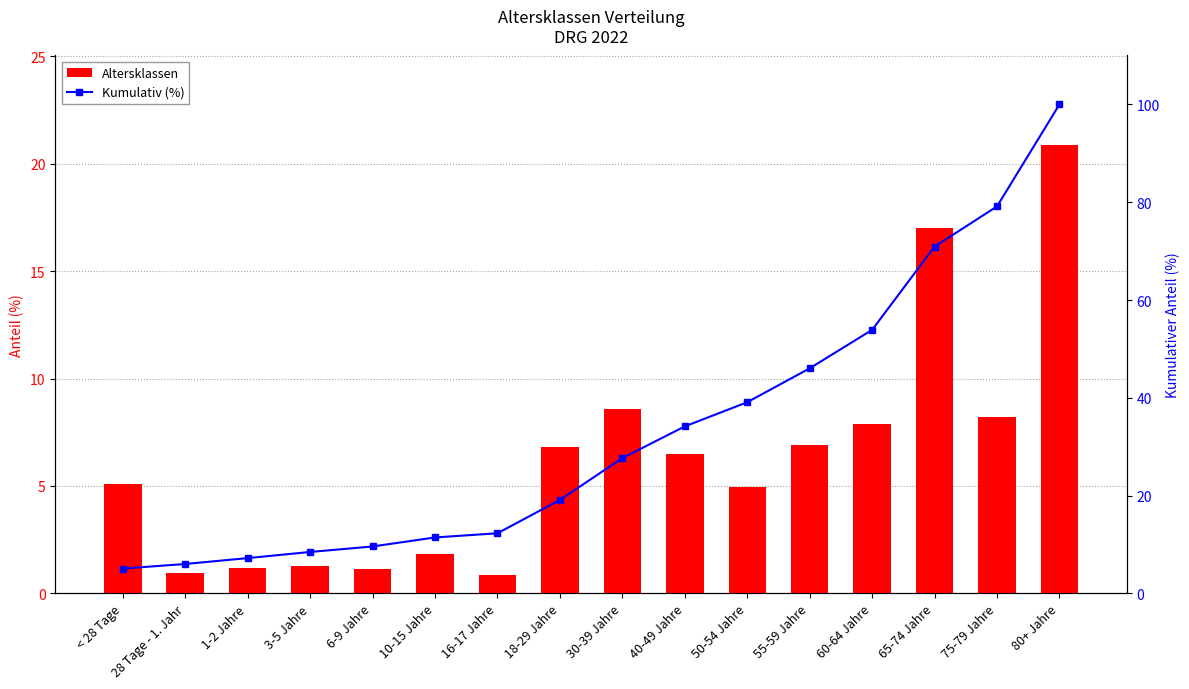

At which label does Kumulativ (%) reach its minimum?

< 28 Tage